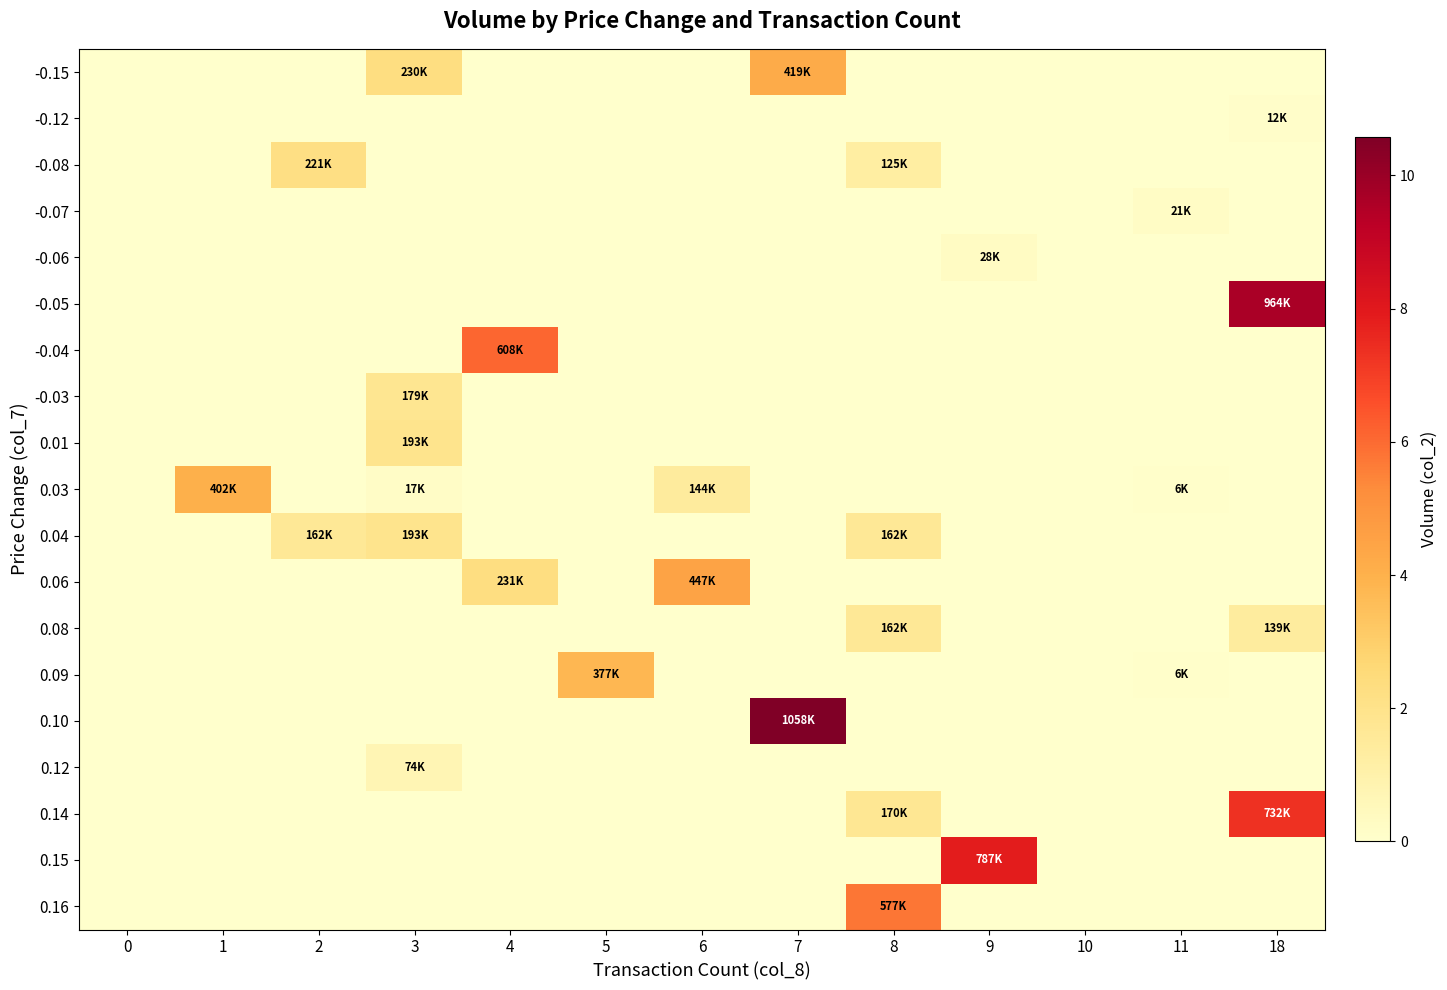

Reading left to right, what are all the values shown in this chart?

-0.15: 0=0.0	1=0.0	2=0.0	3=2.3	4=0.0	5=0.0	6=0.0	7=4.2	8=0.0	9=0.0	10=0.0	11=0.0	18=0.0
-0.12: 0=0.0	1=0.0	2=0.0	3=0.0	4=0.0	5=0.0	6=0.0	7=0.0	8=0.0	9=0.0	10=0.0	11=0.0	18=0.1
-0.08: 0=0.0	1=0.0	2=2.2	3=0.0	4=0.0	5=0.0	6=0.0	7=0.0	8=1.3	9=0.0	10=0.0	11=0.0	18=0.0
-0.07: 0=0.0	1=0.0	2=0.0	3=0.0	4=0.0	5=0.0	6=0.0	7=0.0	8=0.0	9=0.0	10=0.0	11=0.2	18=0.0
-0.06: 0=0.0	1=0.0	2=0.0	3=0.0	4=0.0	5=0.0	6=0.0	7=0.0	8=0.0	9=0.3	10=0.0	11=0.0	18=0.0
-0.05: 0=0.0	1=0.0	2=0.0	3=0.0	4=0.0	5=0.0	6=0.0	7=0.0	8=0.0	9=0.0	10=0.0	11=0.0	18=9.6
-0.04: 0=0.0	1=0.0	2=0.0	3=0.0	4=6.1	5=0.0	6=0.0	7=0.0	8=0.0	9=0.0	10=0.0	11=0.0	18=0.0
-0.03: 0=0.0	1=0.0	2=0.0	3=1.8	4=0.0	5=0.0	6=0.0	7=0.0	8=0.0	9=0.0	10=0.0	11=0.0	18=0.0
0.01: 0=0.0	1=0.0	2=0.0	3=1.9	4=0.0	5=0.0	6=0.0	7=0.0	8=0.0	9=0.0	10=0.0	11=0.0	18=0.0
0.03: 0=0.0	1=4.0	2=0.0	3=0.2	4=0.0	5=0.0	6=1.4	7=0.0	8=0.0	9=0.0	10=0.0	11=0.1	18=0.0
0.04: 0=0.0	1=0.0	2=1.6	3=1.9	4=0.0	5=0.0	6=0.0	7=0.0	8=1.6	9=0.0	10=0.0	11=0.0	18=0.0
0.06: 0=0.0	1=0.0	2=0.0	3=0.0	4=2.3	5=0.0	6=4.5	7=0.0	8=0.0	9=0.0	10=0.0	11=0.0	18=0.0
0.08: 0=0.0	1=0.0	2=0.0	3=0.0	4=0.0	5=0.0	6=0.0	7=0.0	8=1.6	9=0.0	10=0.0	11=0.0	18=1.4
0.09: 0=0.0	1=0.0	2=0.0	3=0.0	4=0.0	5=3.8	6=0.0	7=0.0	8=0.0	9=0.0	10=0.0	11=0.1	18=0.0
0.10: 0=0.0	1=0.0	2=0.0	3=0.0	4=0.0	5=0.0	6=0.0	7=10.6	8=0.0	9=0.0	10=0.0	11=0.0	18=0.0
0.12: 0=0.0	1=0.0	2=0.0	3=0.7	4=0.0	5=0.0	6=0.0	7=0.0	8=0.0	9=0.0	10=0.0	11=0.0	18=0.0
0.14: 0=0.0	1=0.0	2=0.0	3=0.0	4=0.0	5=0.0	6=0.0	7=0.0	8=1.7	9=0.0	10=0.0	11=0.0	18=7.3
0.15: 0=0.0	1=0.0	2=0.0	3=0.0	4=0.0	5=0.0	6=0.0	7=0.0	8=0.0	9=7.9	10=0.0	11=0.0	18=0.0
0.16: 0=0.0	1=0.0	2=0.0	3=0.0	4=0.0	5=0.0	6=0.0	7=0.0	8=5.8	9=0.0	10=0.0	11=0.0	18=0.0